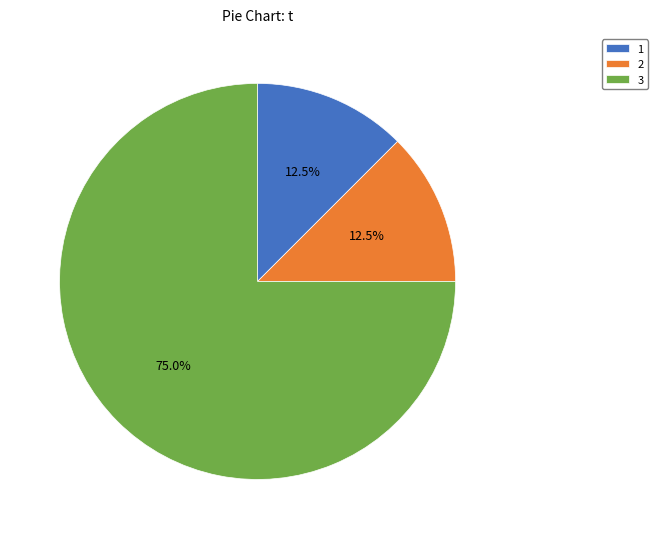

Is there any slice that represents more than half of the pie?

Yes